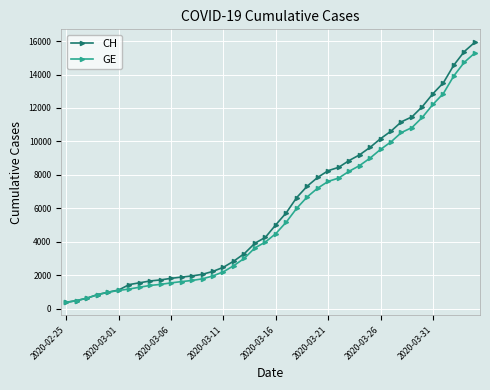

Which series has the largest range (max minus min)?

CH